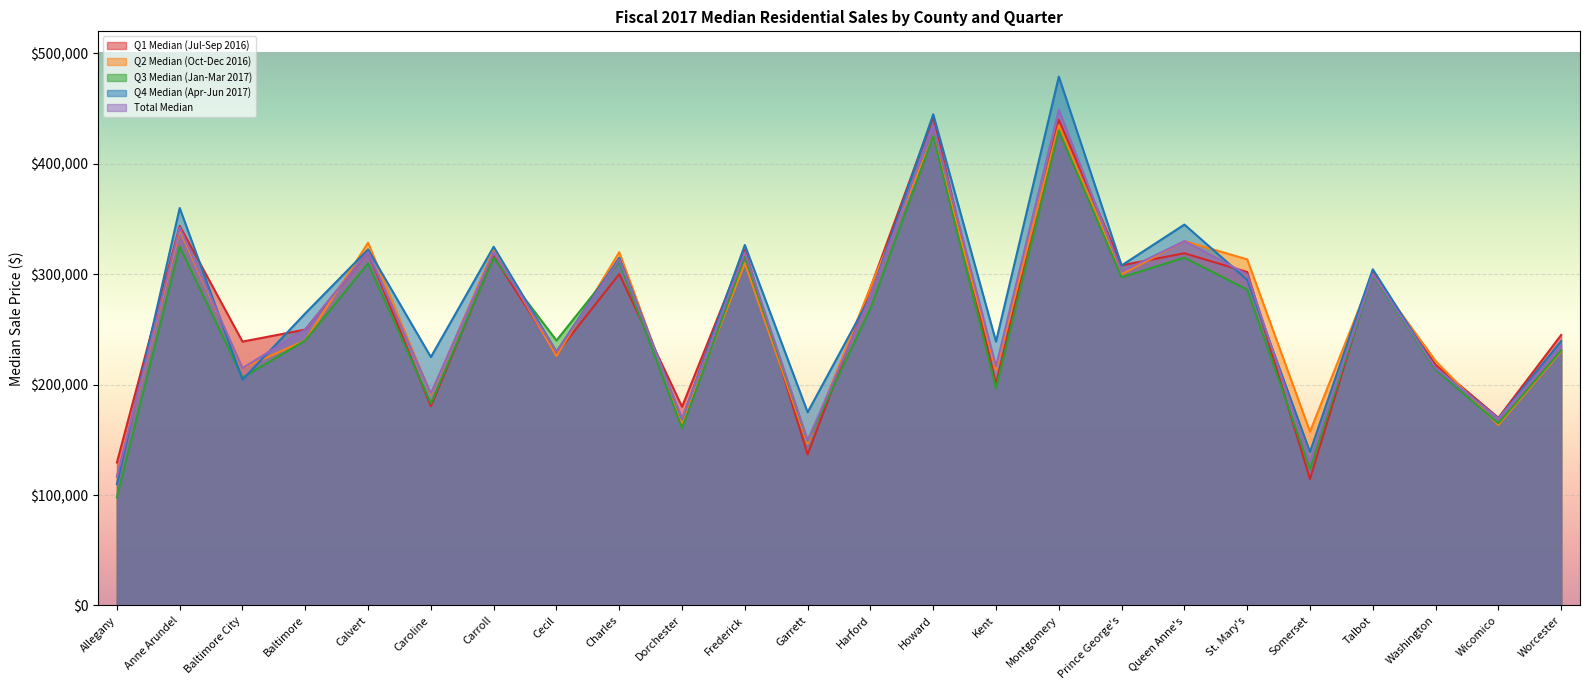

How many intersections are there between Q2 Median (Oct-Dec 2016) and Total Median?

9